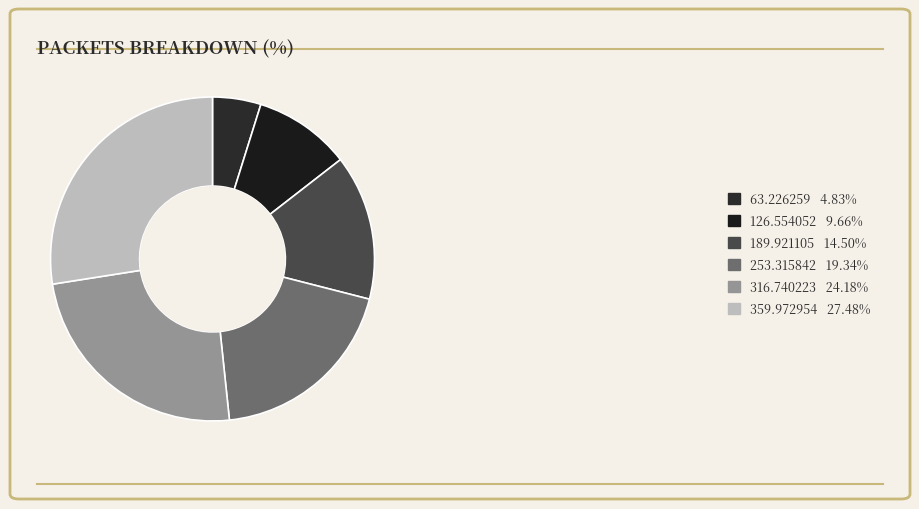

How many segments does this pie chart have?

6